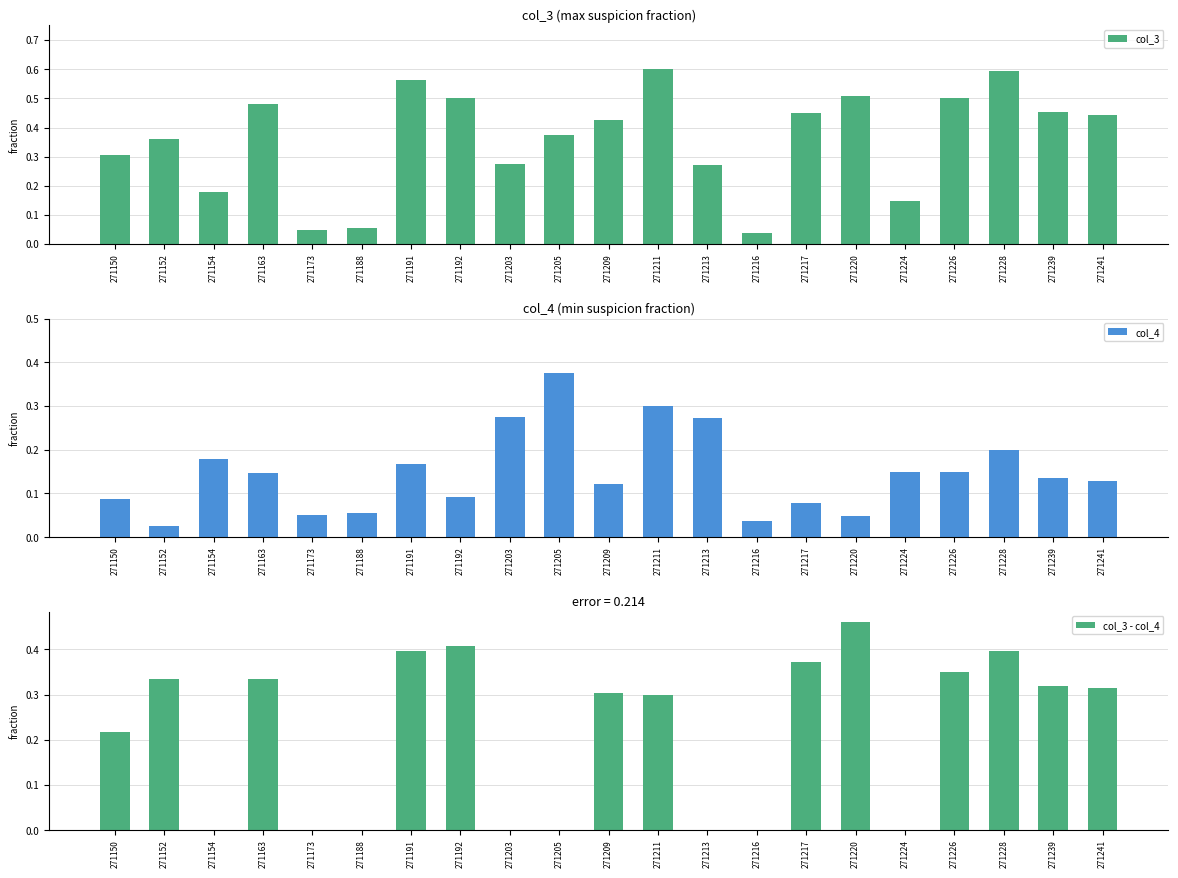

Between 271213 and 271224, which is larger?

271213